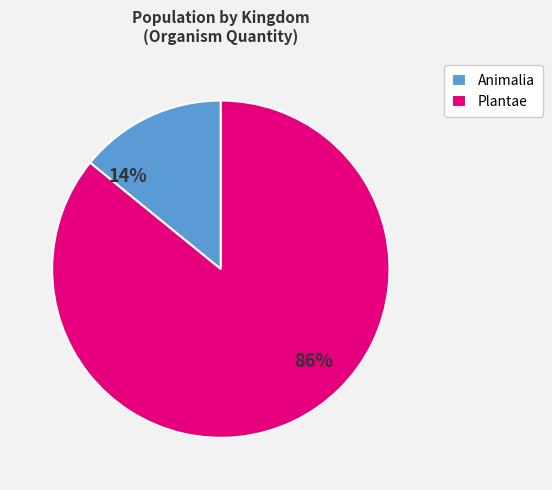

Does any single category account for the majority?

Yes